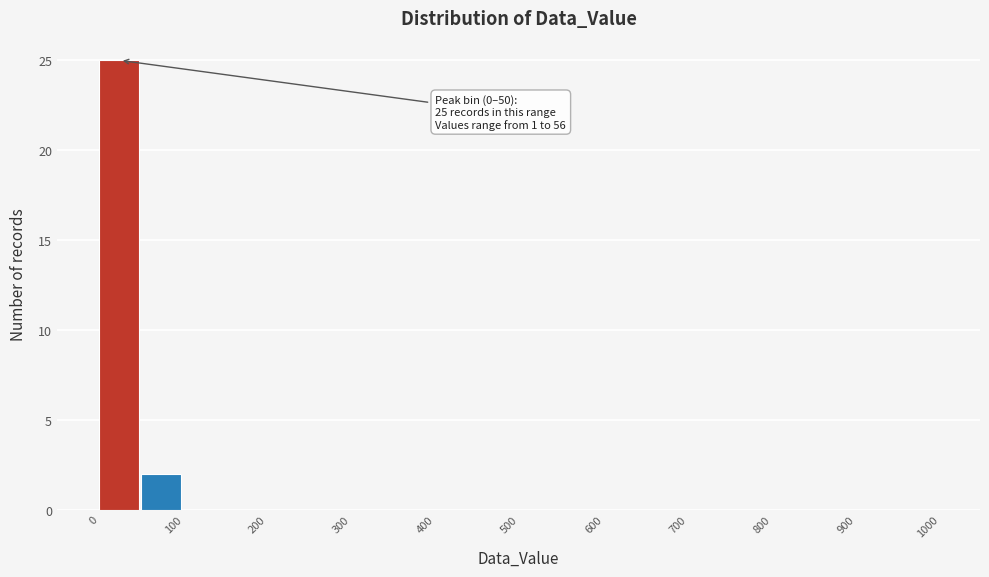

Which range on the x-axis has the tallest bar?

0 to 50